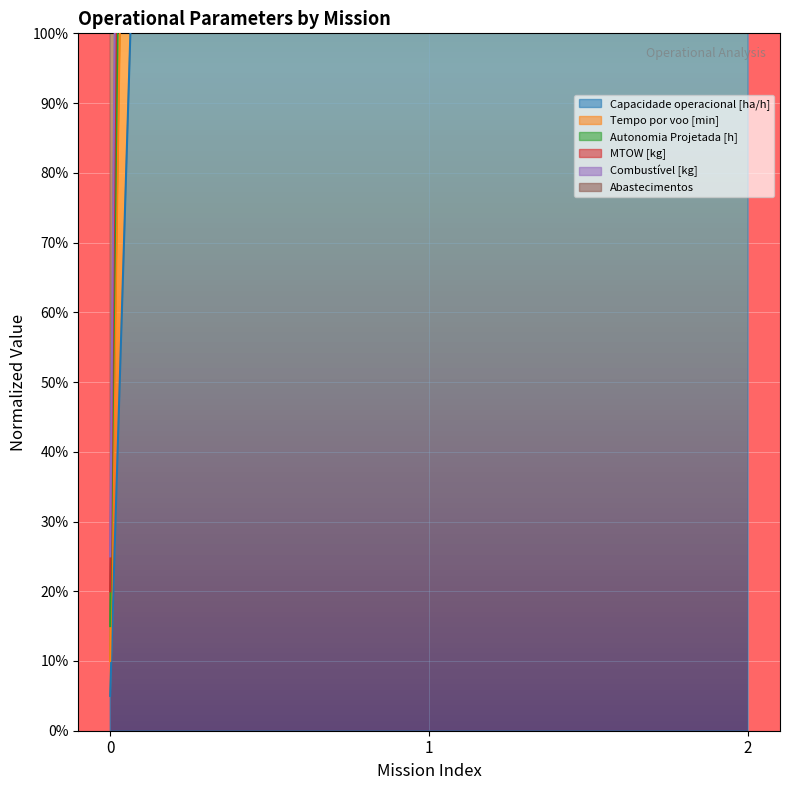

Which series has the largest range (max minus min)?

Autonomia Projetada [h]